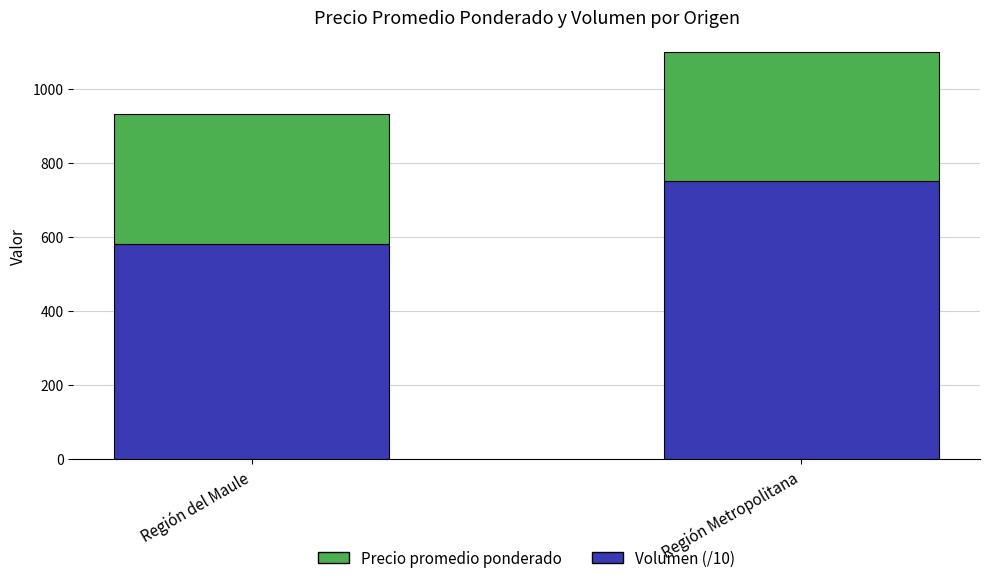

At which label is Precio promedio ponderado closest to 665?

Región del Maule